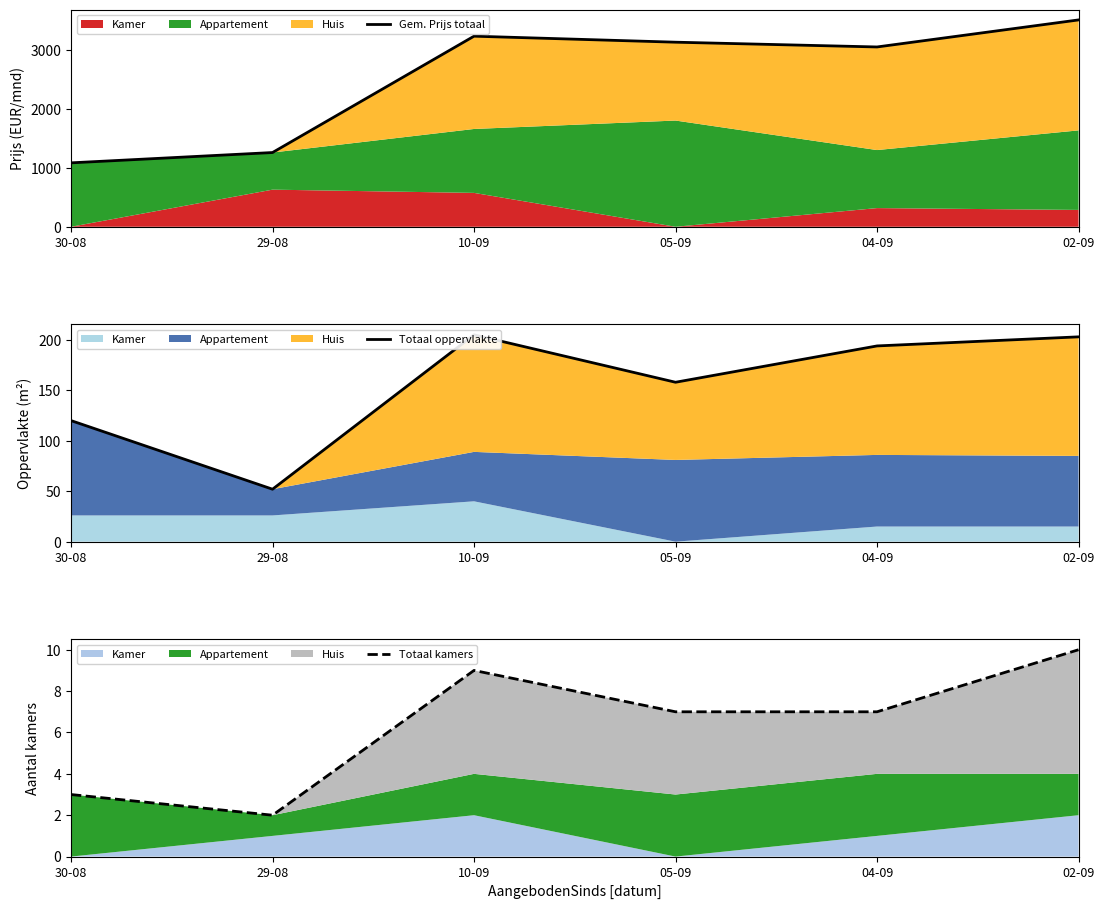

Between 29-08 and 02-09, which series saw the biggest shift?

Gem. Prijs totaal